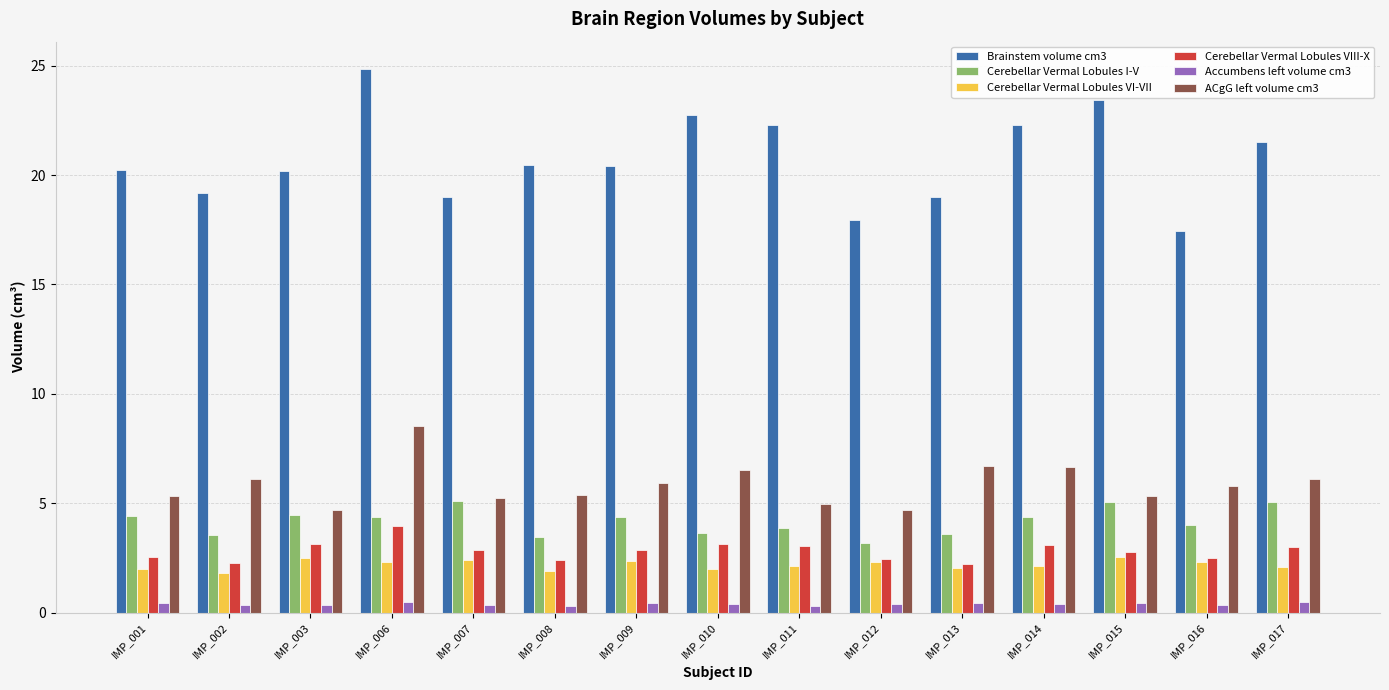

Is it true that ACgG left volume cm3 equals 9.4 at IMP_010?

False